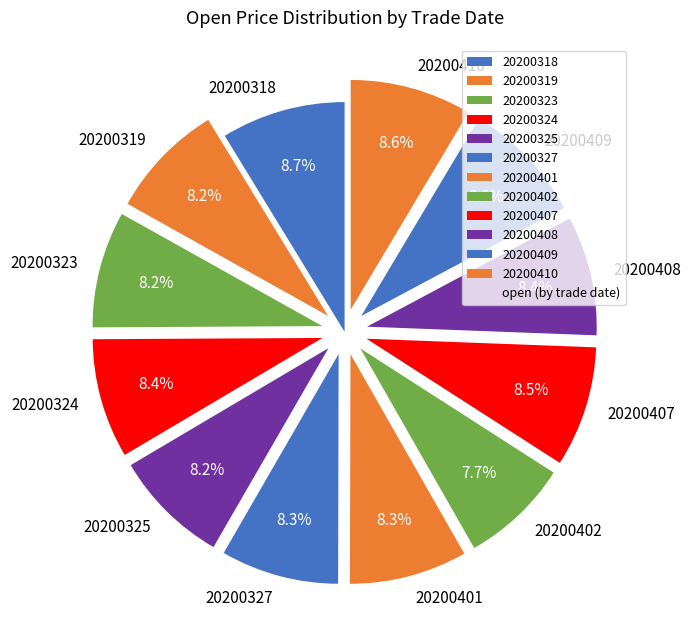

How many slices are in this pie chart?

12